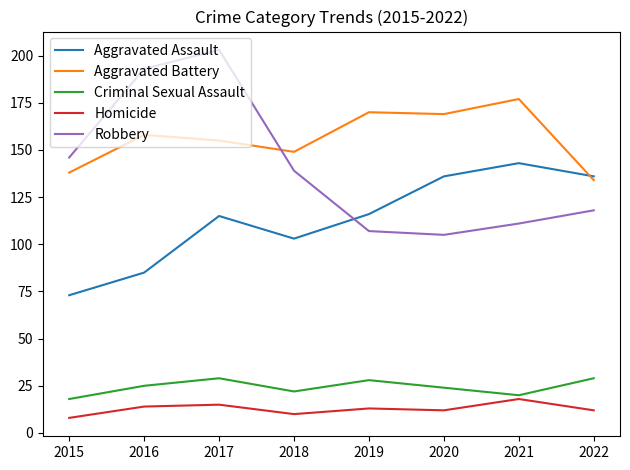

What are all the series names shown in the legend?

Aggravated Assault, Aggravated Battery, Criminal Sexual Assault, Homicide, Robbery